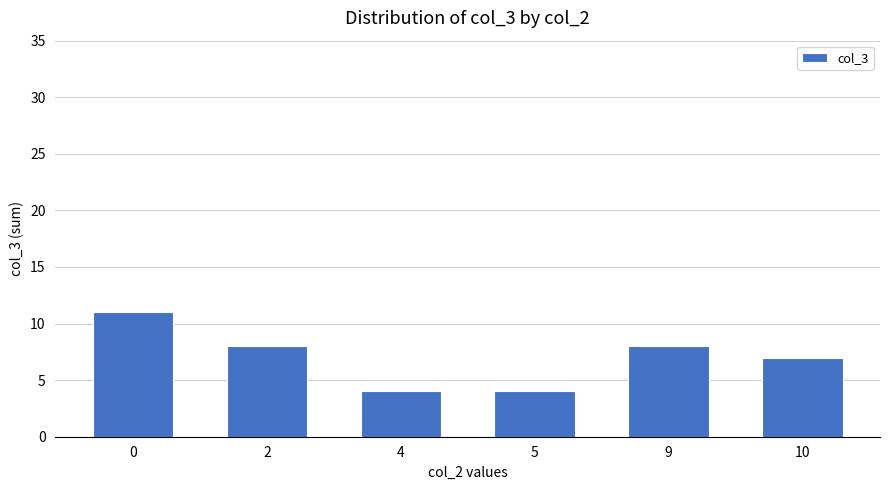

The value at 0 is 19. True or false?

False